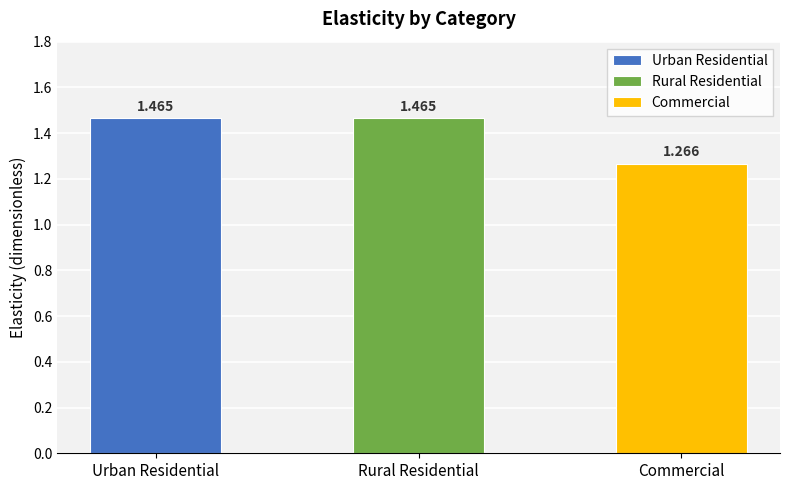

What is the difference between the maximum and minimum values?

0.2